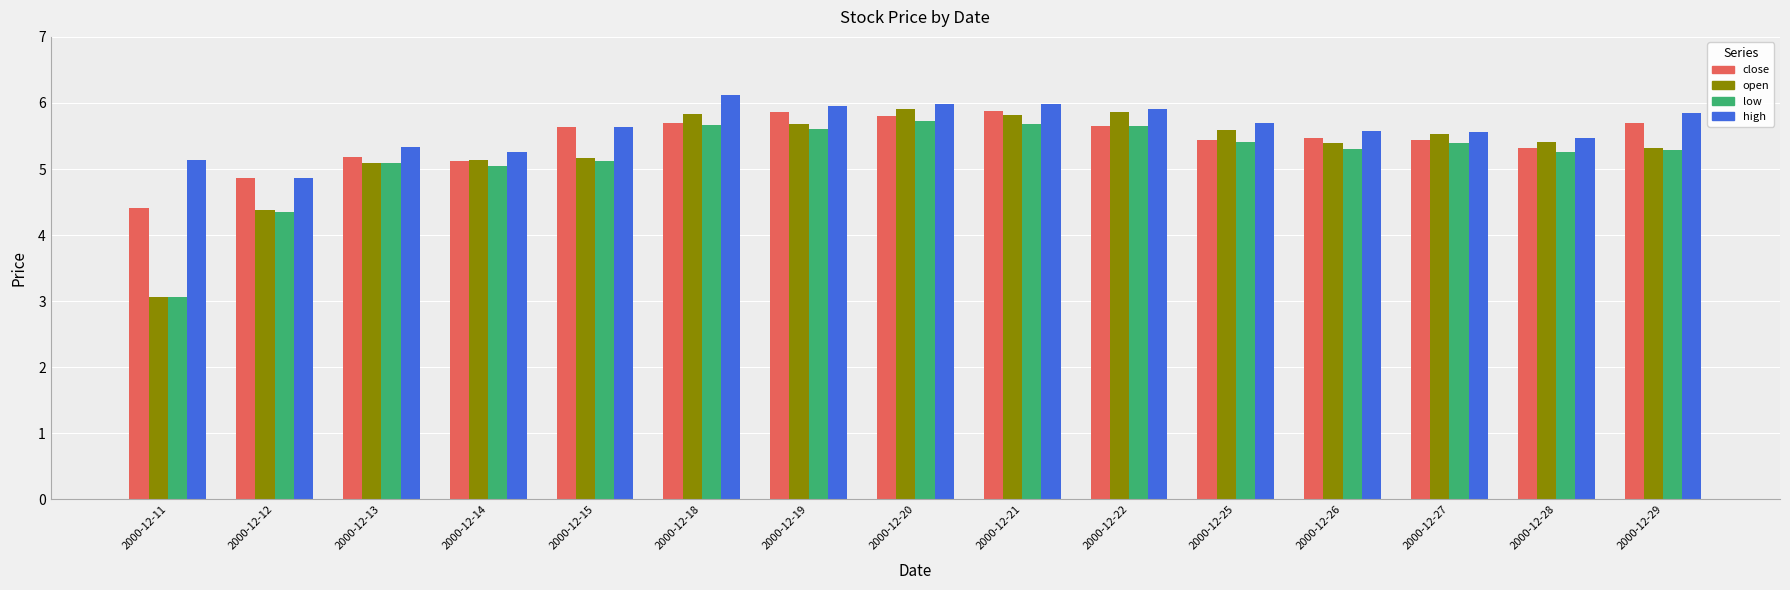

Is the value of close at 2000-12-27 greater than the value of low at 2000-12-22?

No